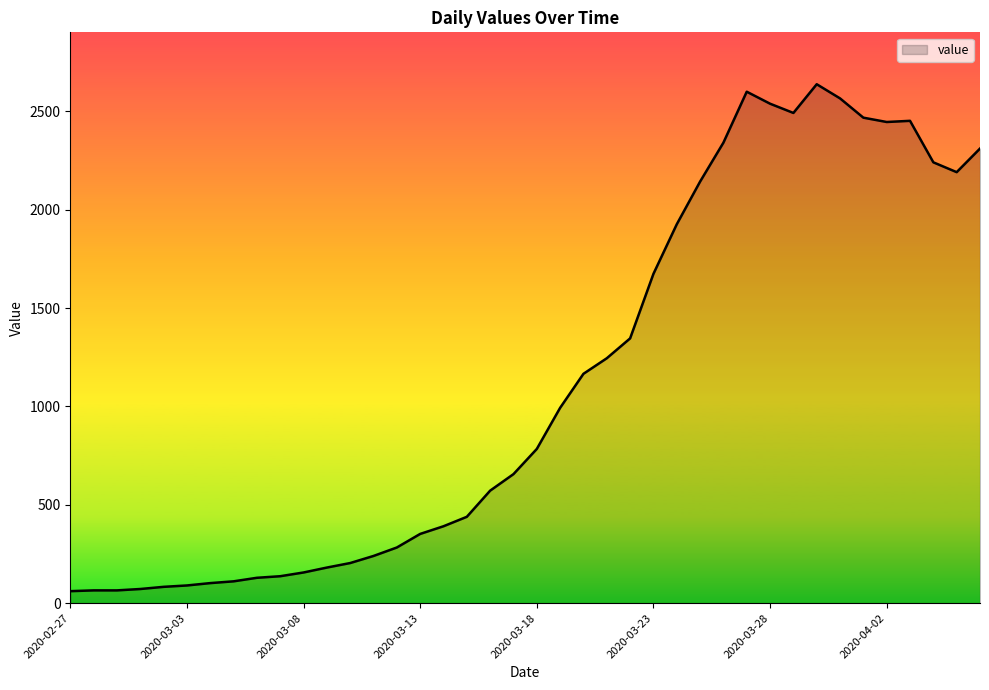

What is the smallest value displayed?

61